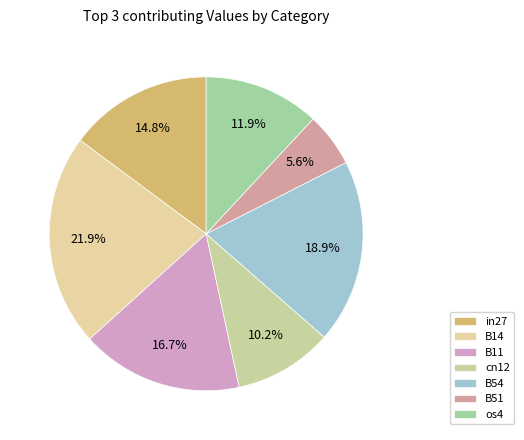

How many segments does this pie chart have?

7